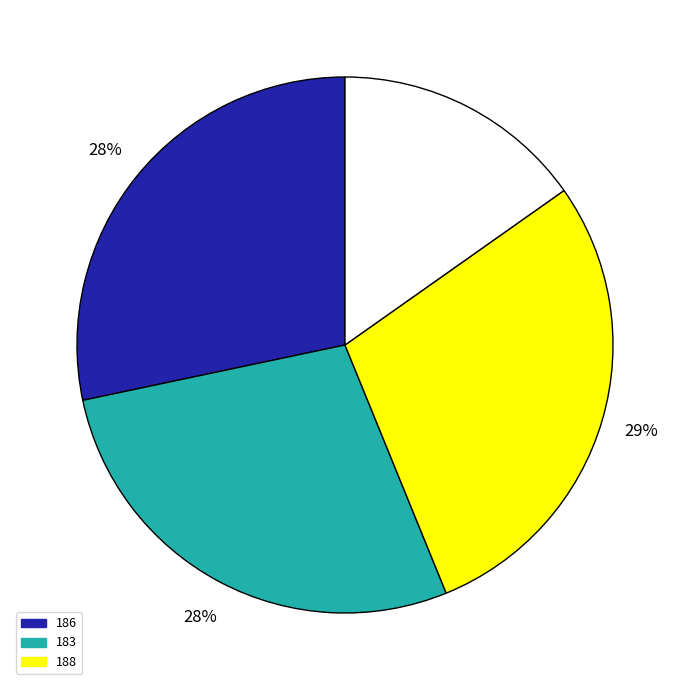

Is there any slice that represents more than half of the pie?

No